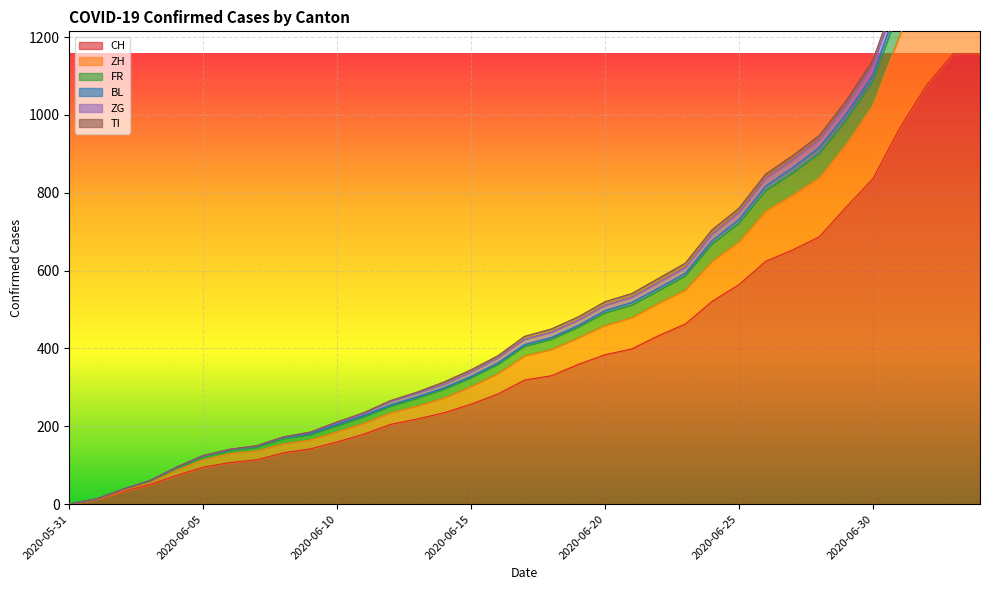

How many values in the FR series are below 423?

17